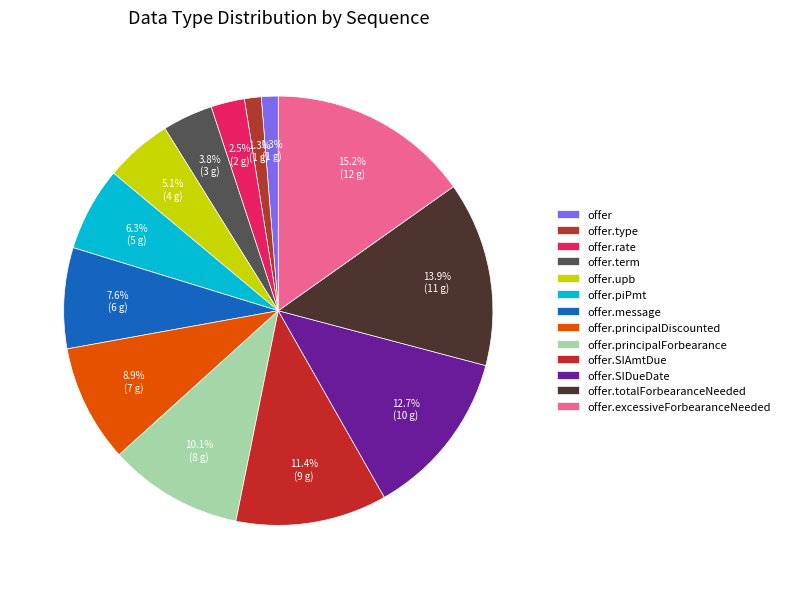

True or false: offer.SIAmtDue accounts for 24% of the total.

False